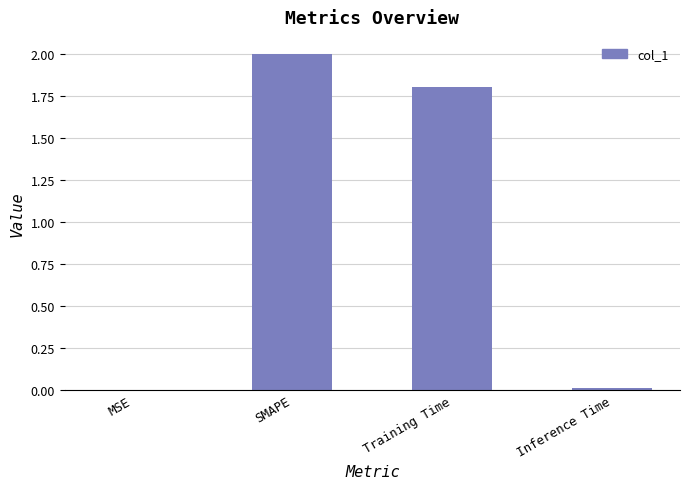

How many data points are above 1?

2